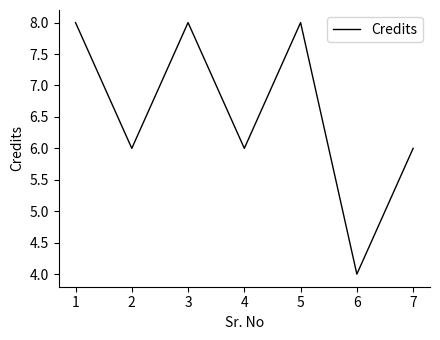

What is the sum of all values?

46